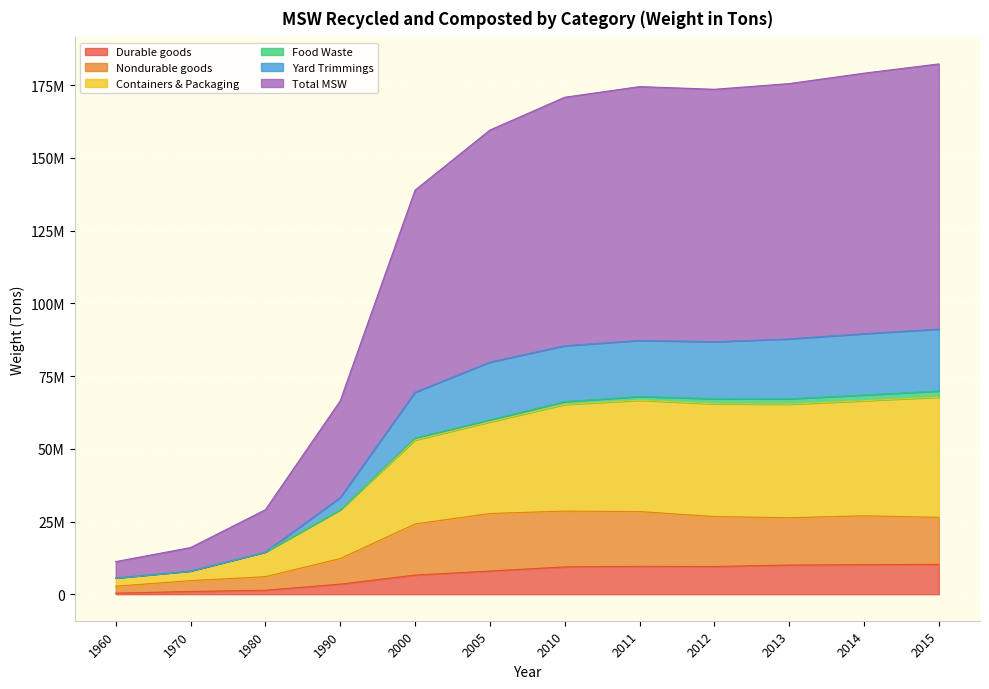

True or false: Containers & Packaging and Yard Trimmings cross at least once.

False